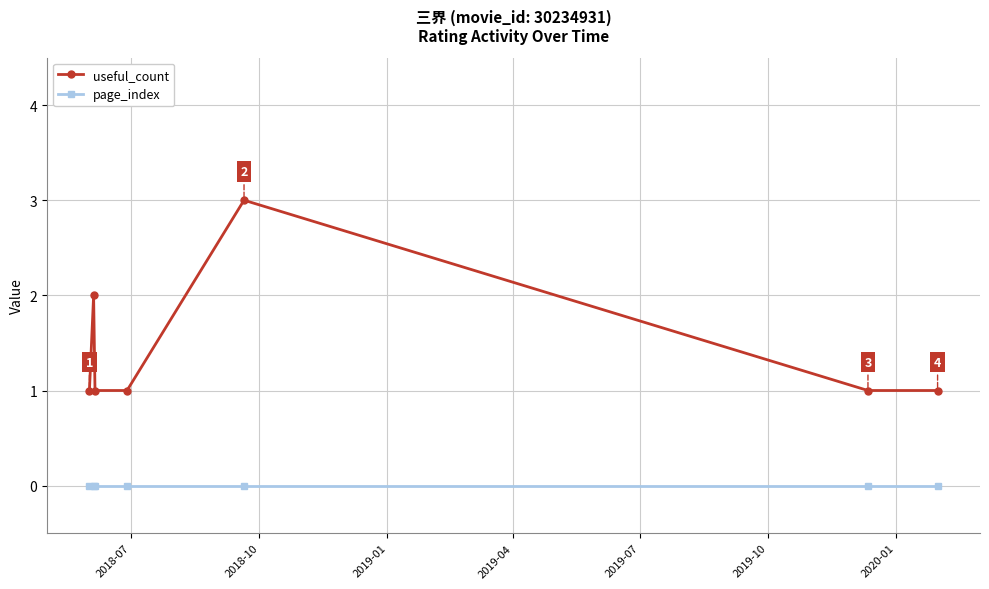

Reading left to right, what are all the values shown in this chart?

useful_count: 1	2	1	1	3	1	1
page_index: 0	0	0	0	0	0	0